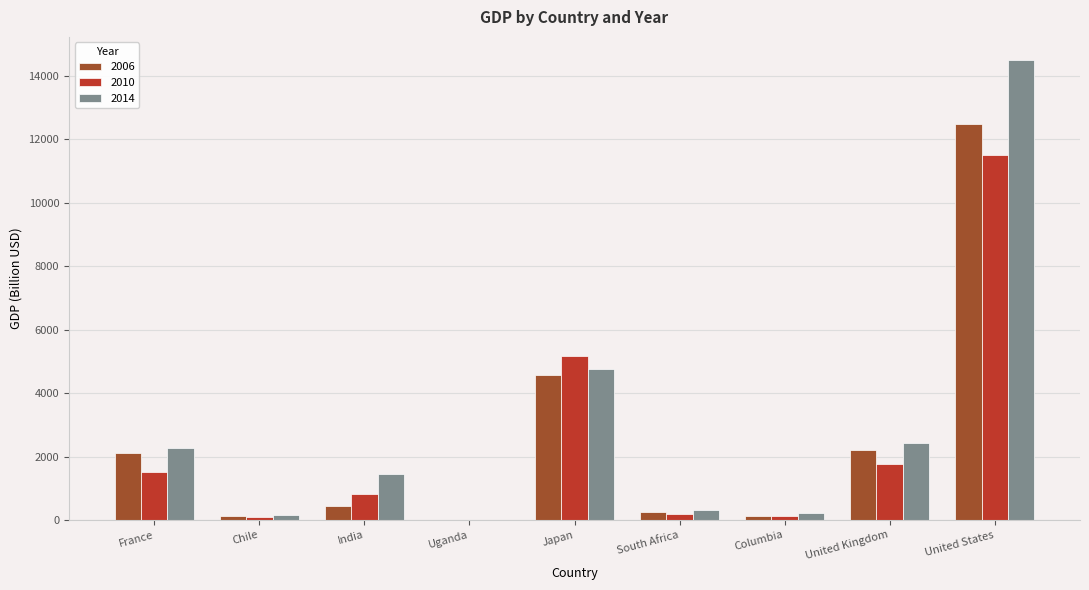

How many data points in 2010 are above 817?

5